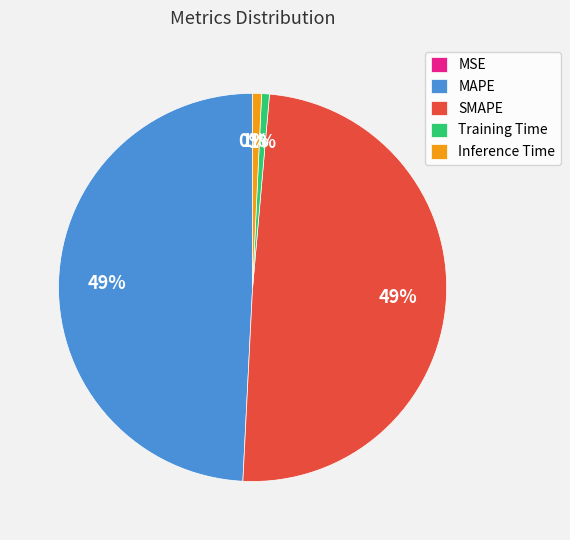

To the nearest percent, what is the combined percentage of Training Time and MAPE?

50%